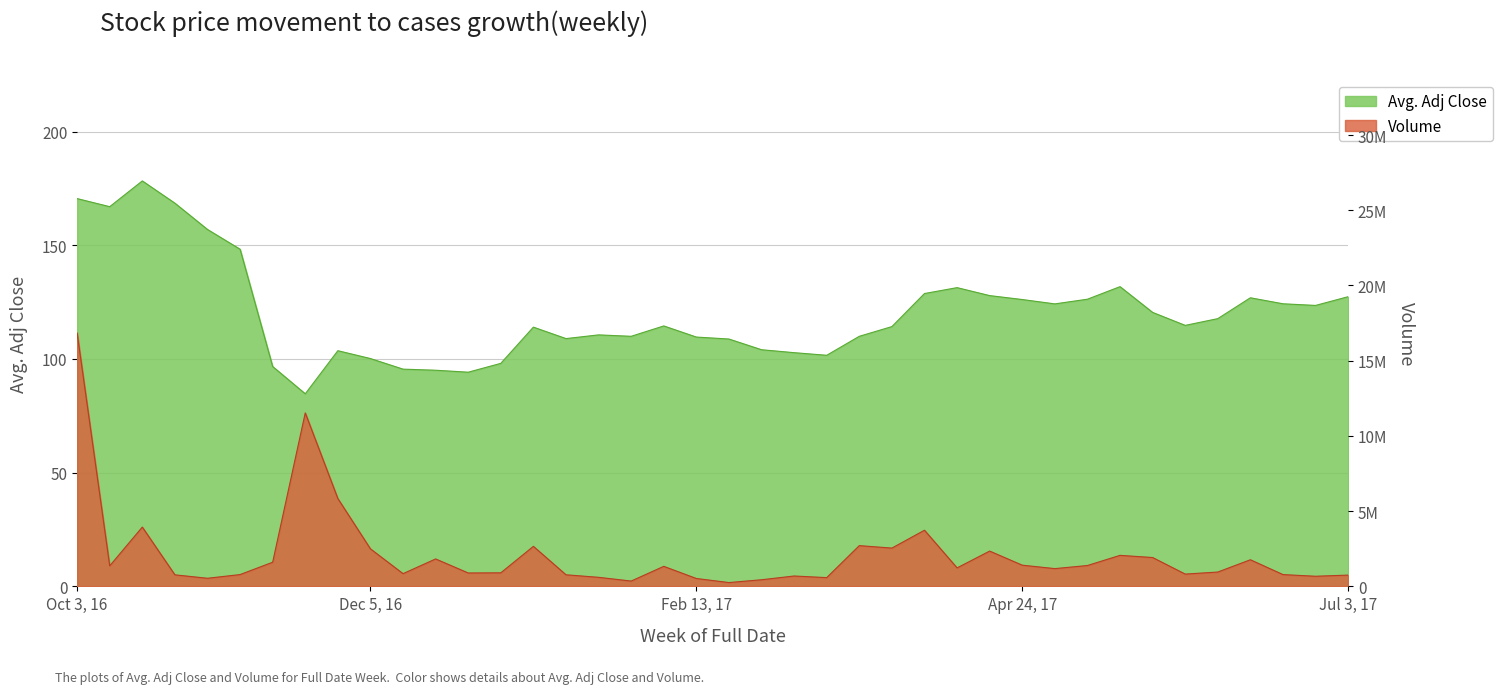

What is the sum of all Avg. Adj Close values?

4818.1